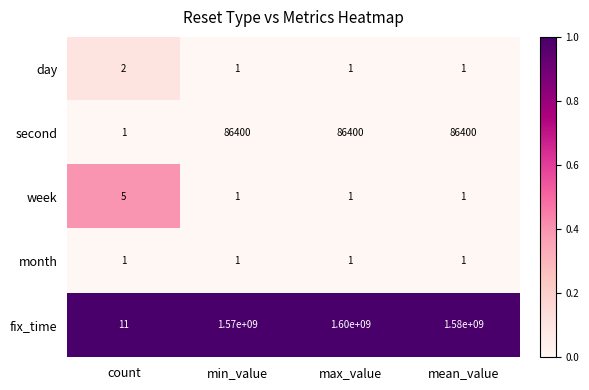

True or false: fix_time has a value of 458197489 at mean_value.

False